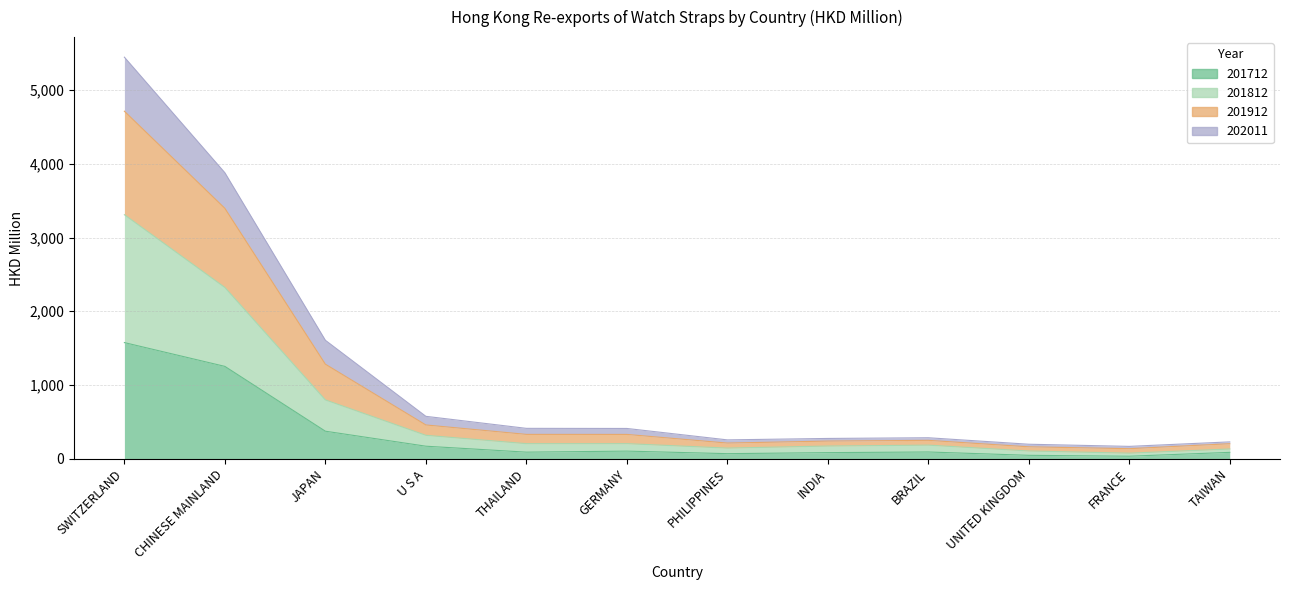

What is the approximate value of 201712 at UNITED KINGDOM?

47.1